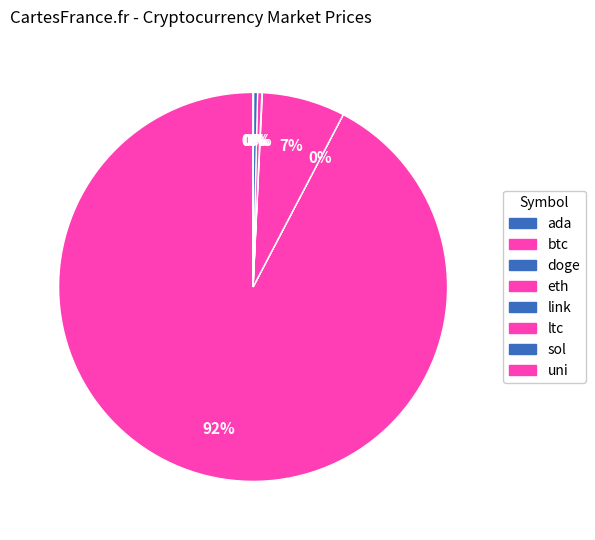

What percentage do sol and doge together represent?

0.3%